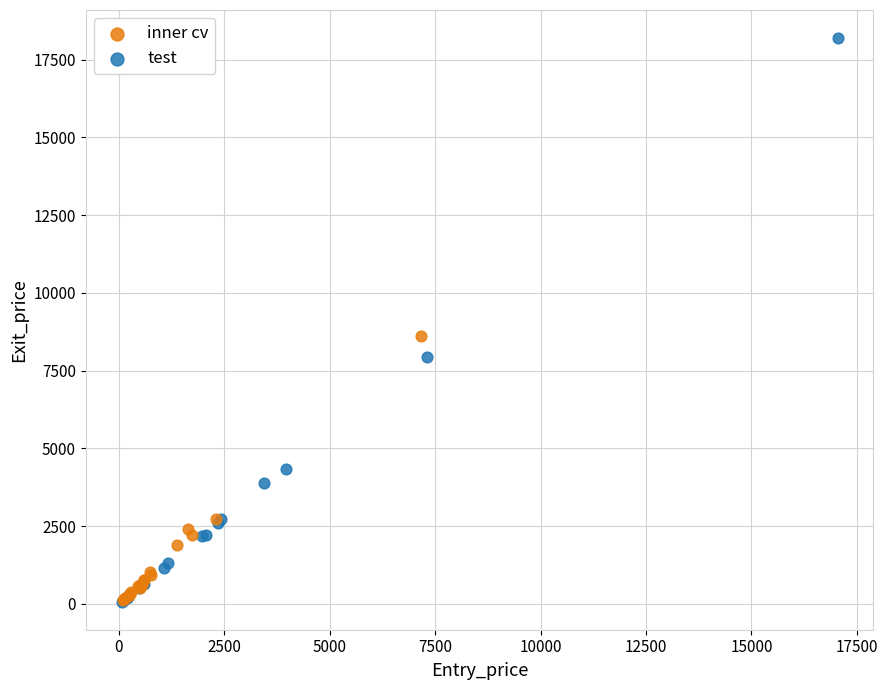

What are all the series names shown in the legend?

inner cv, test